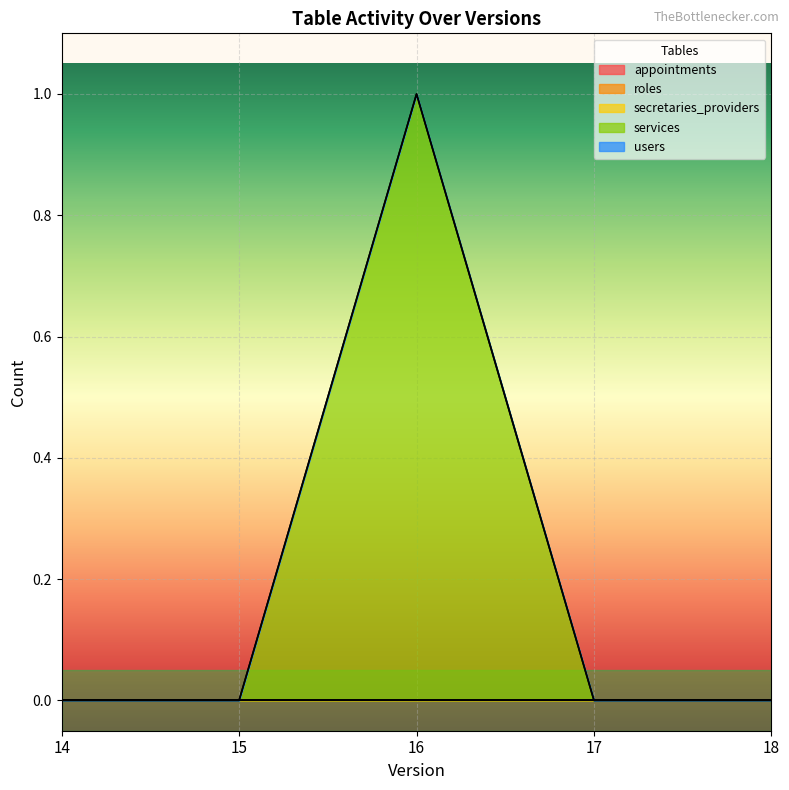

Is the value of ea_roles at 17 greater than the value of ea_appointments at 16?

No